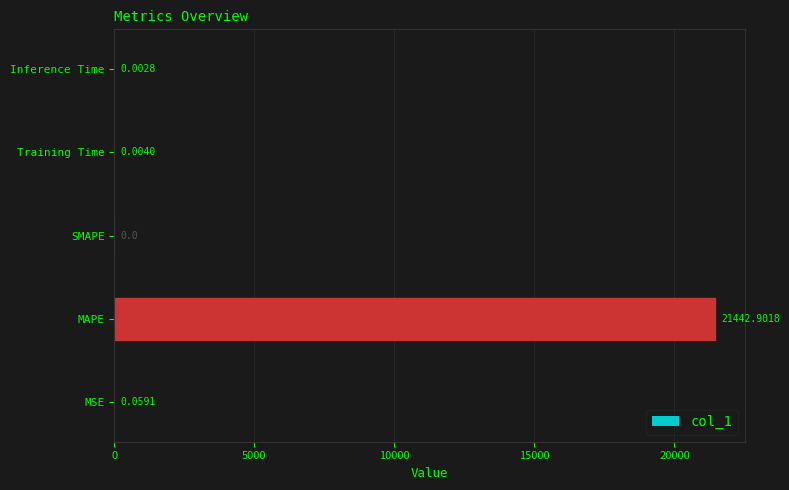

What is the sum of all values?

21443.0